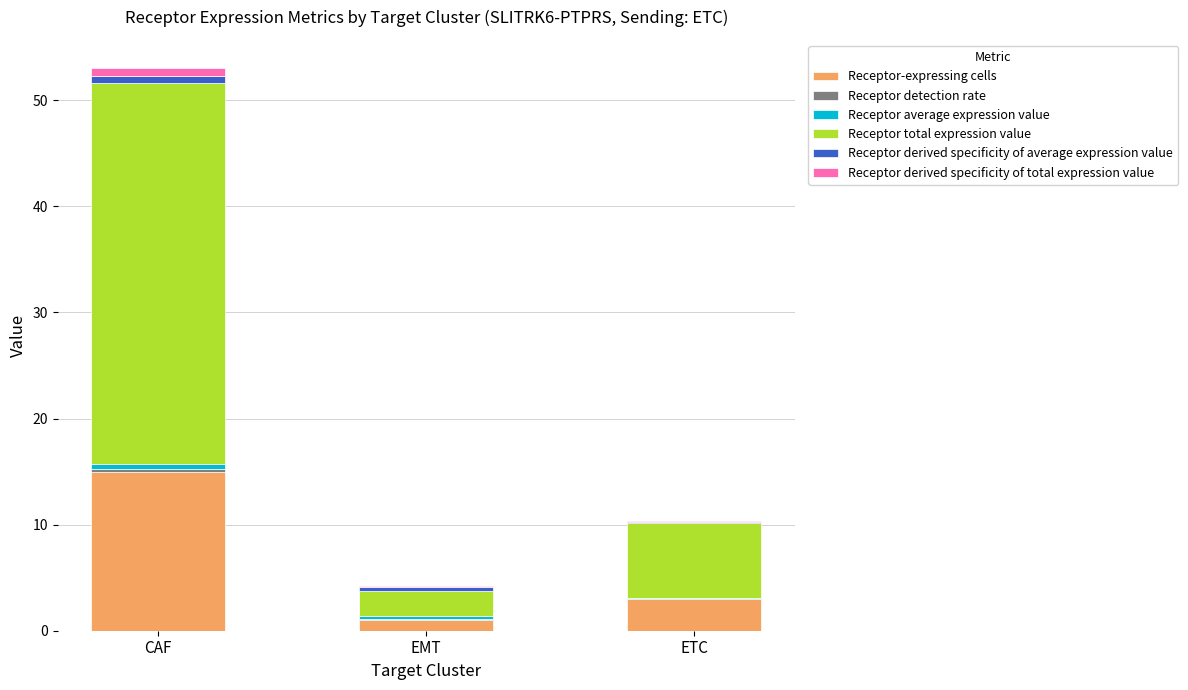

At which category is the sum across all series the highest?

CAF